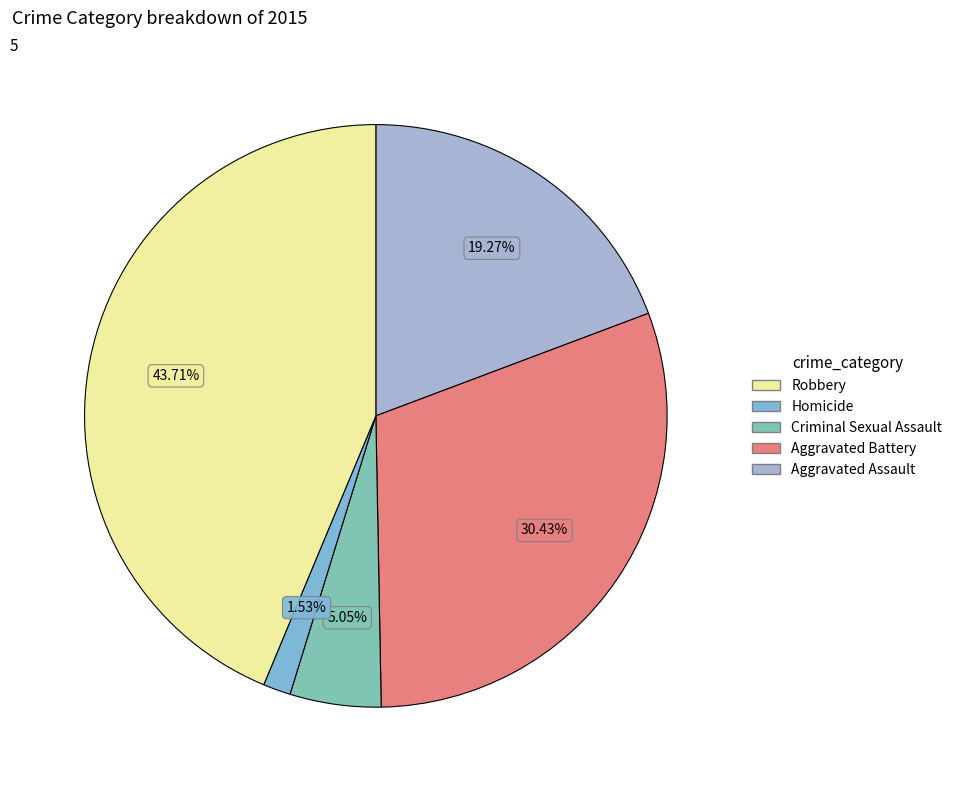

To the nearest percent, what is the average slice percentage?

20%